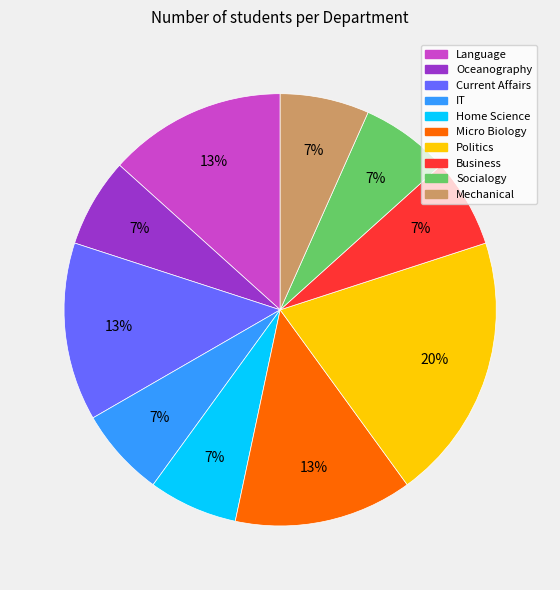

Is Oceanography the majority of the pie?

No